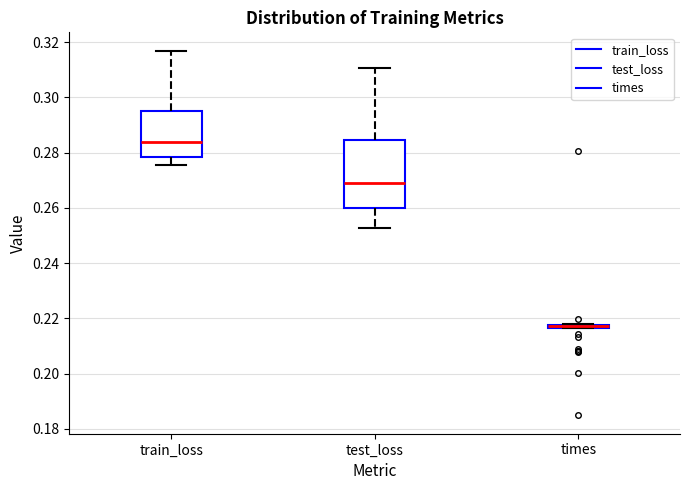

Comparing the boxes themselves (not the whiskers), which one is the tallest?

test_loss